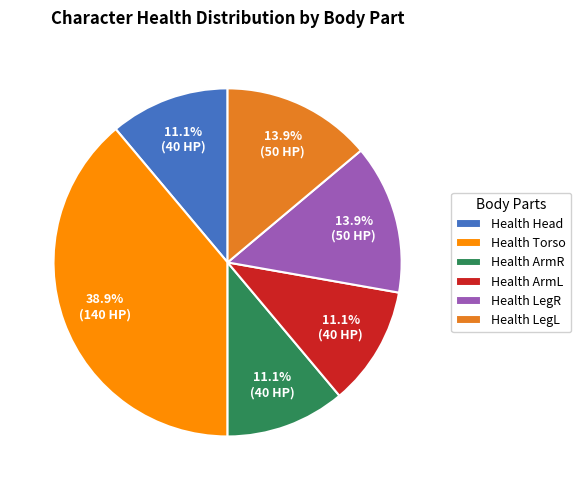

What percentage do Health Torso and Health Head together represent?

50.0%